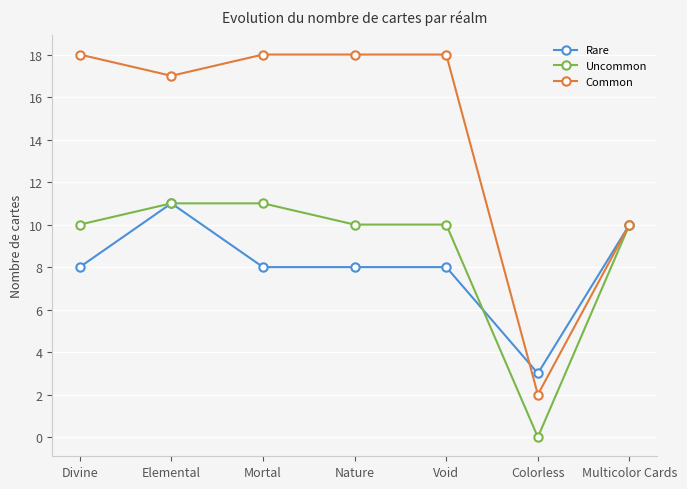

True or false: Rare and Uncommon cross at least once.

True